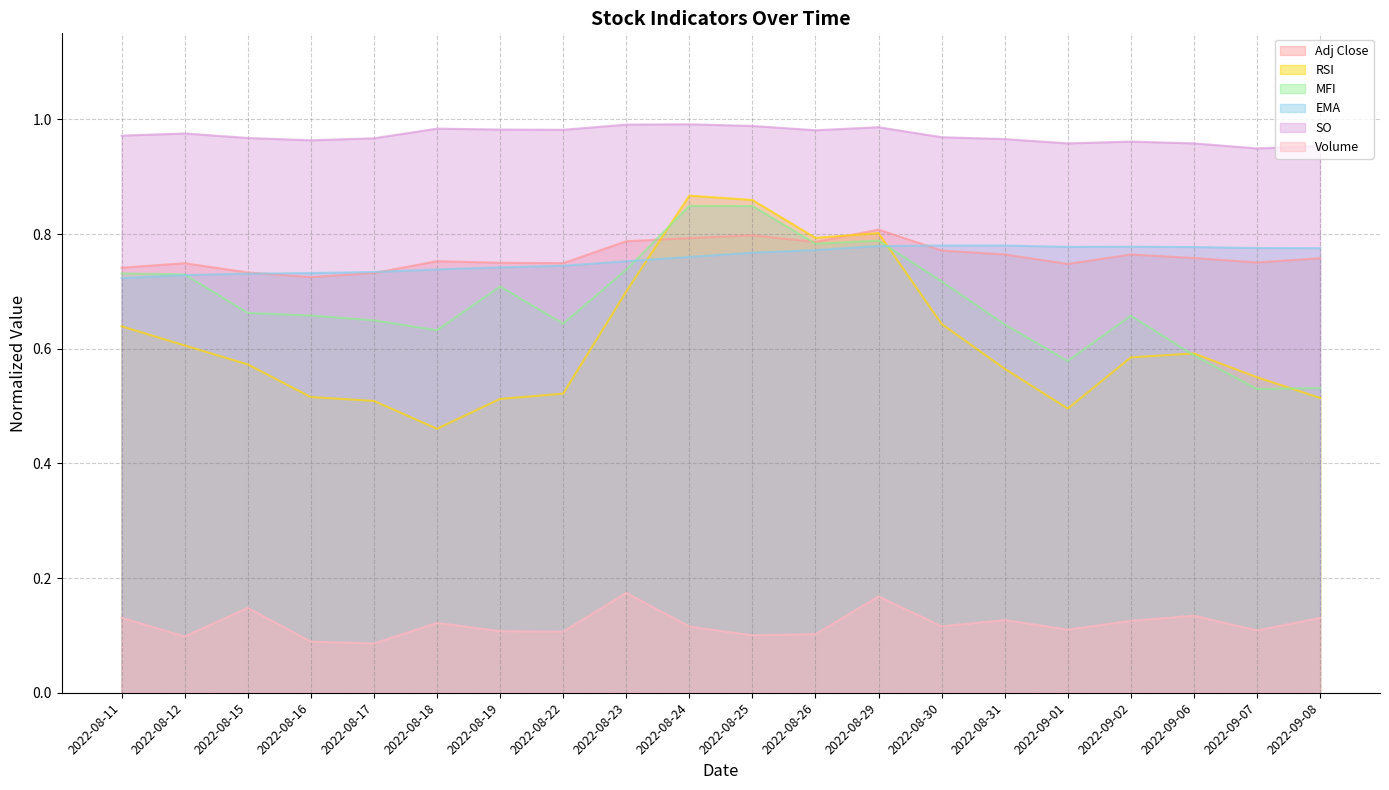

Rank the series at 2022-08-17 from lowest to highest value.

Volume, RSI, MFI, Adj Close, EMA, SO